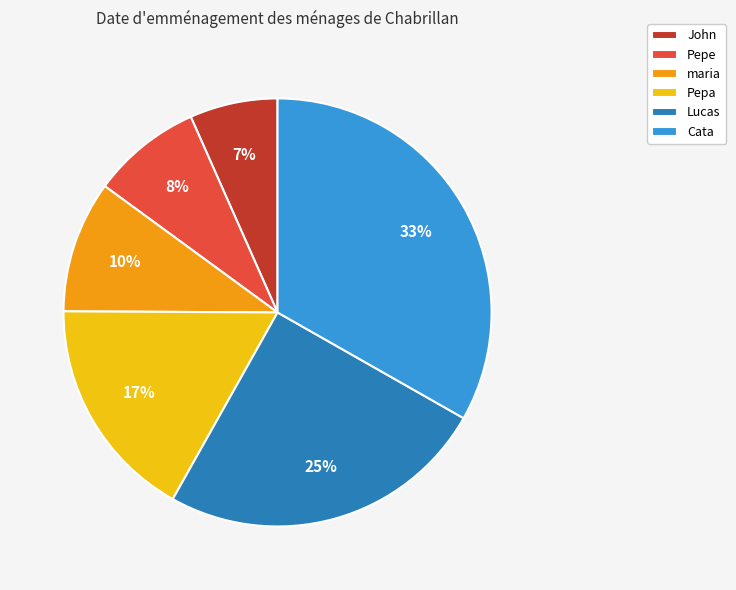

To the nearest percent, what is the difference between the Lucas and Pepe slice percentages?

17%